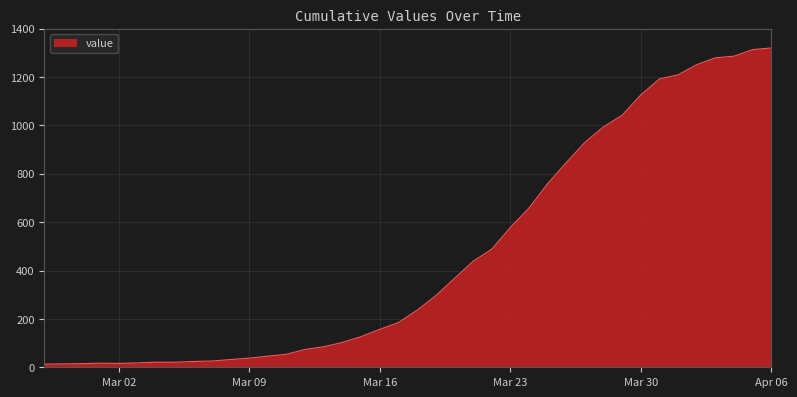

Count the number of categories in the chart.

40